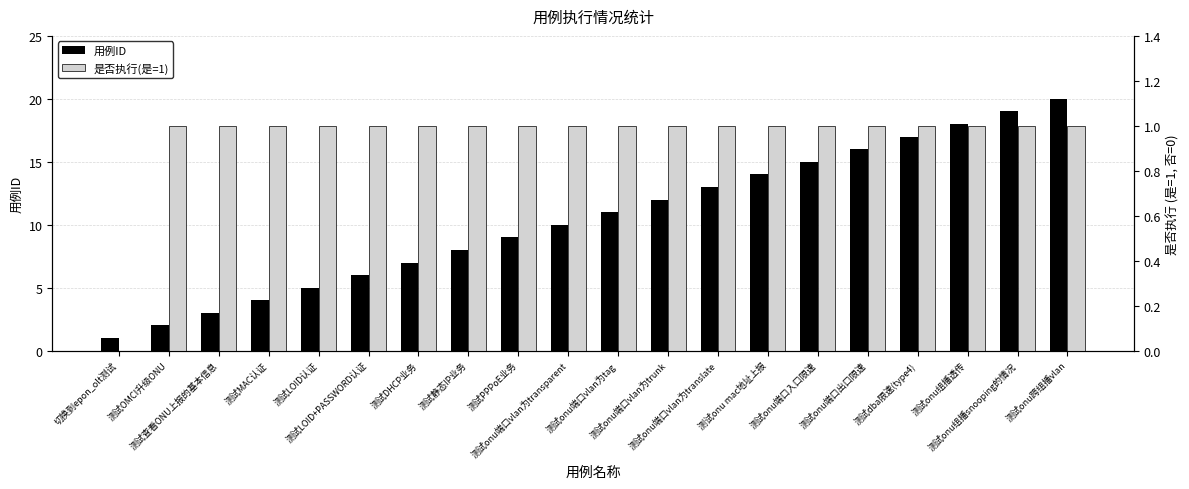

Count the number of categories in the chart.

20